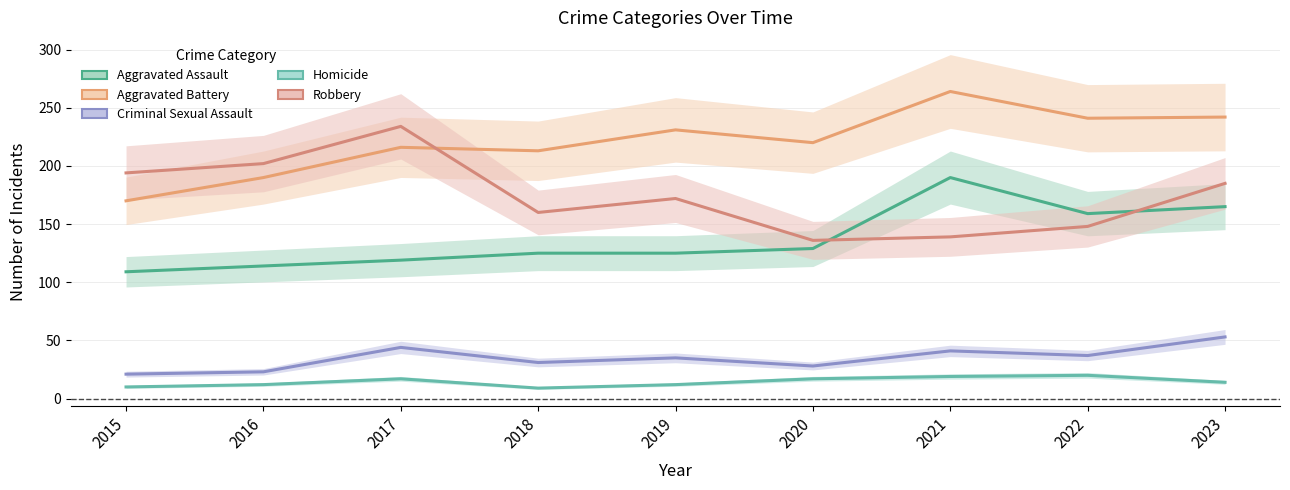

Where do Aggravated Assault and Robbery first cross each other?

2020 and 2021